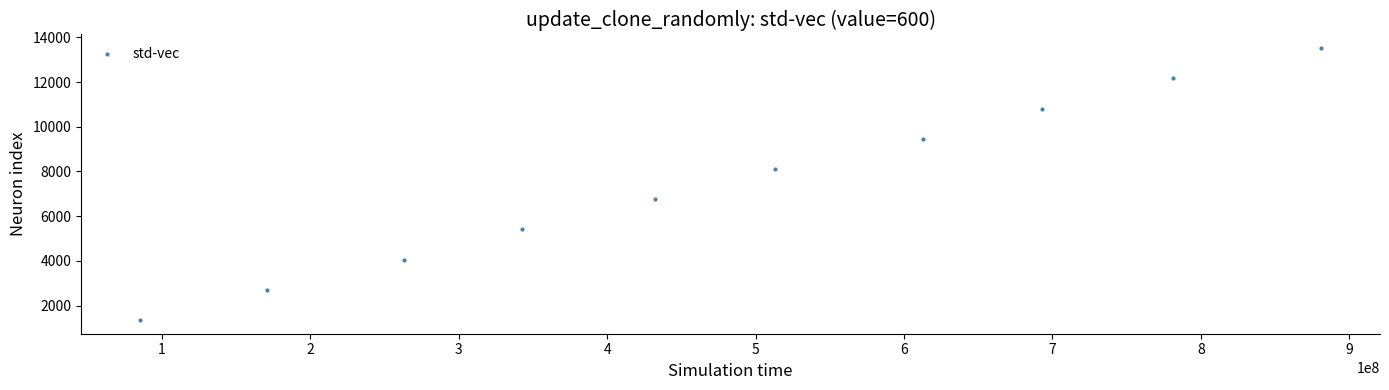

What is the average Y value?

7436